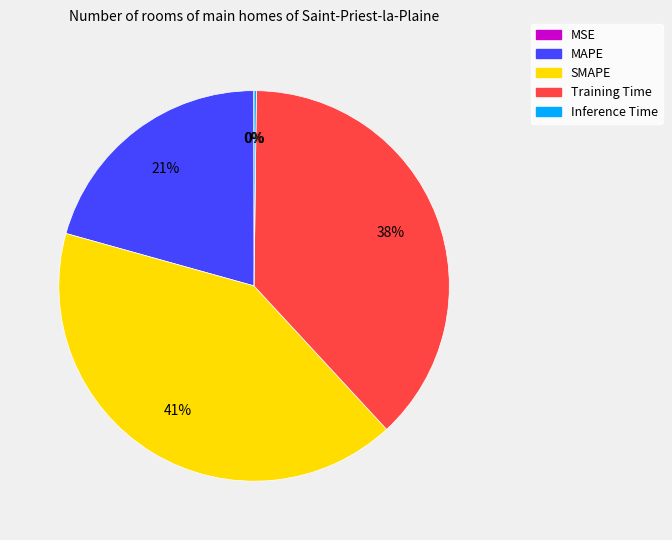

Which slice is the largest?

SMAPE